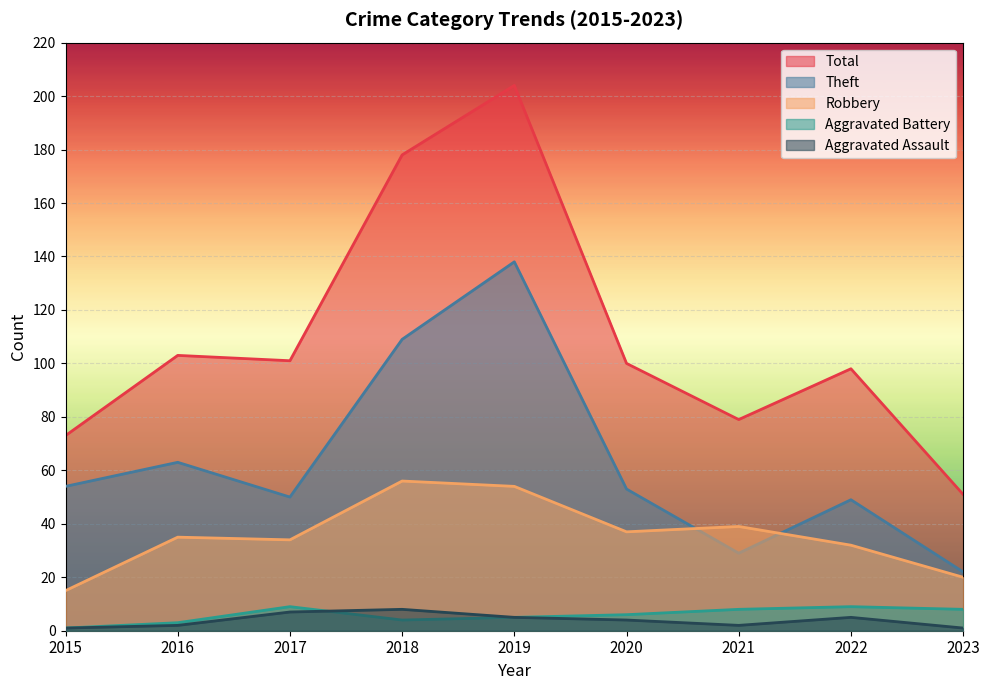

What is the average value of the Aggravated Assault series?

4